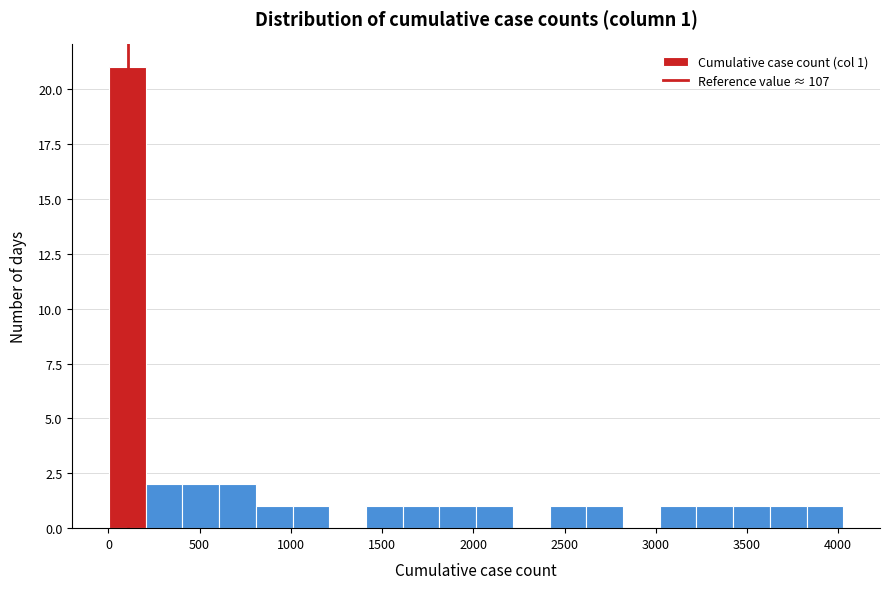

Which range on the x-axis has the tallest bar?

0 to 200